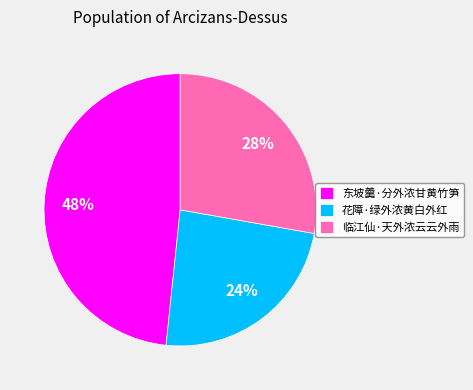

How many slices are in this pie chart?

3